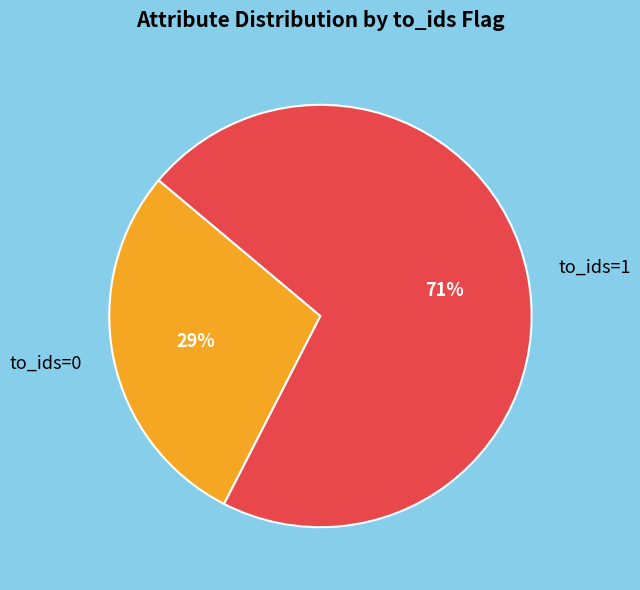

Rank the categories by value from lowest to highest.

to_ids=0, to_ids=1